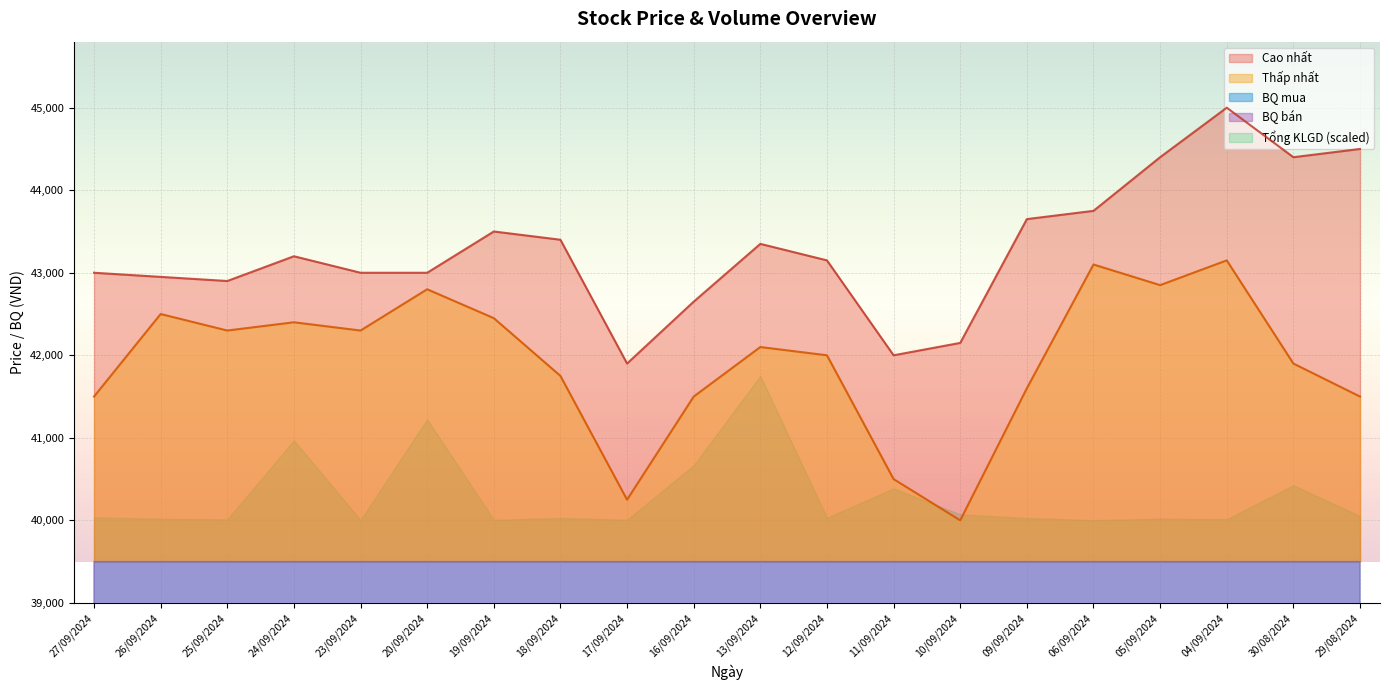

What is the difference between the maximum and minimum values in the BQ ban series?

1341